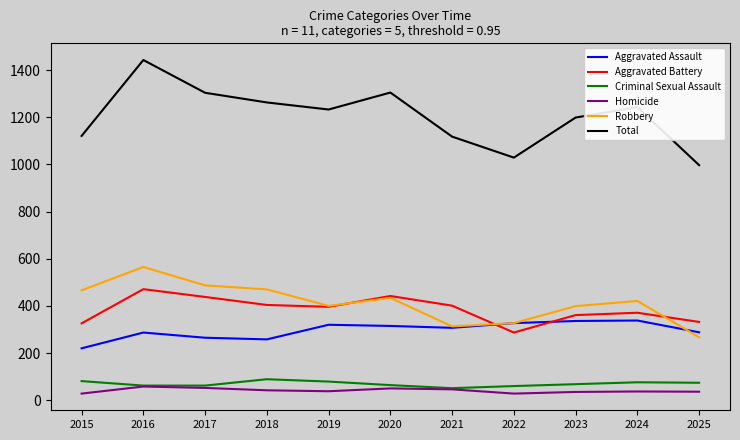

What is the difference between the second highest and minimum values in the Robbery series?

220